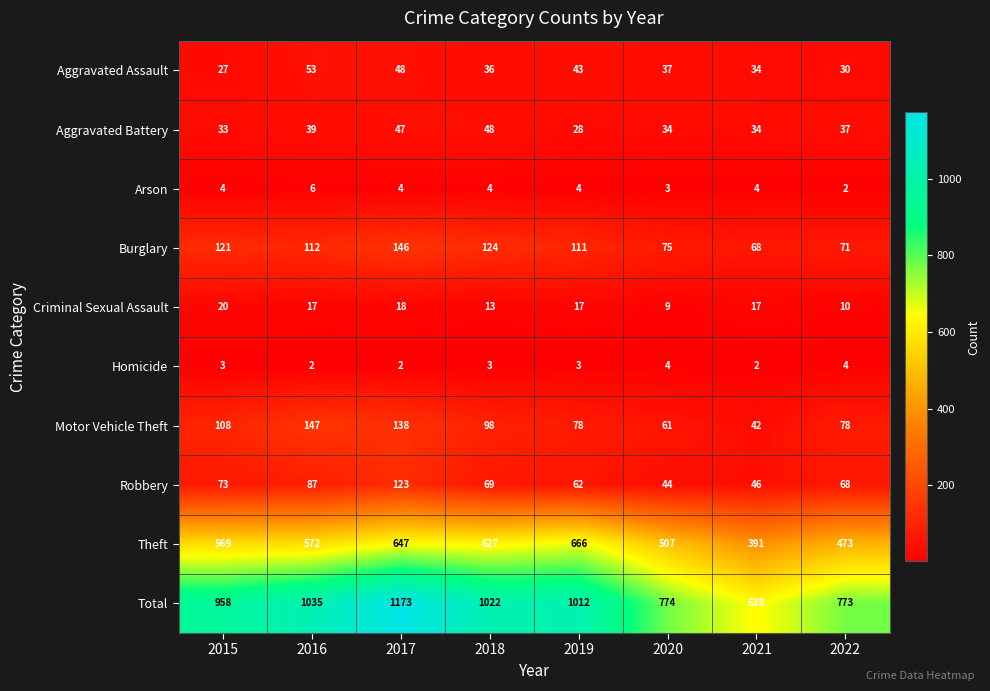

Which series has the largest range (max minus min)?

Total